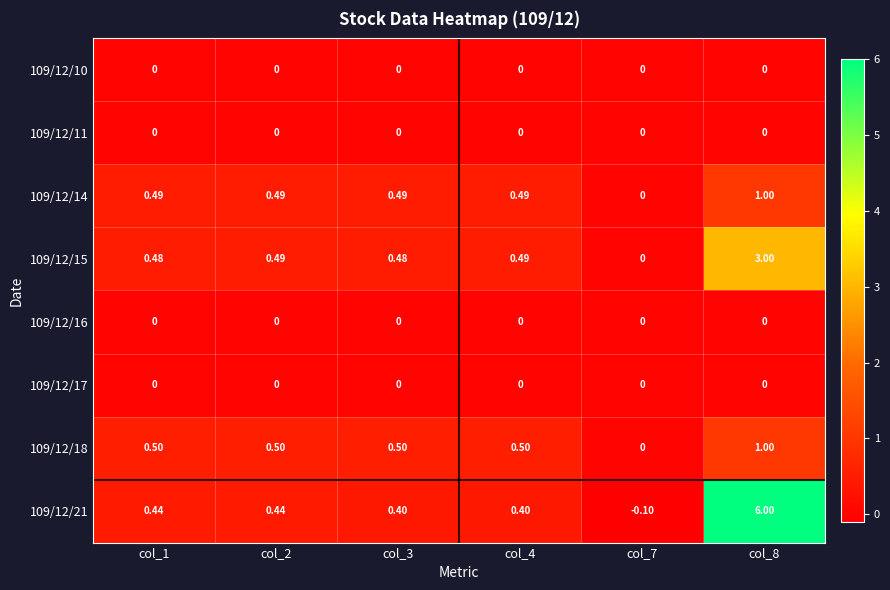

What is the spread (max minus min) of values at col_3?

0.5